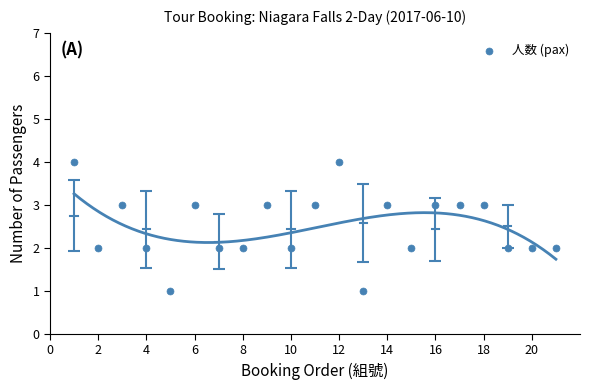

What is the range of Y values (max minus min)?

3